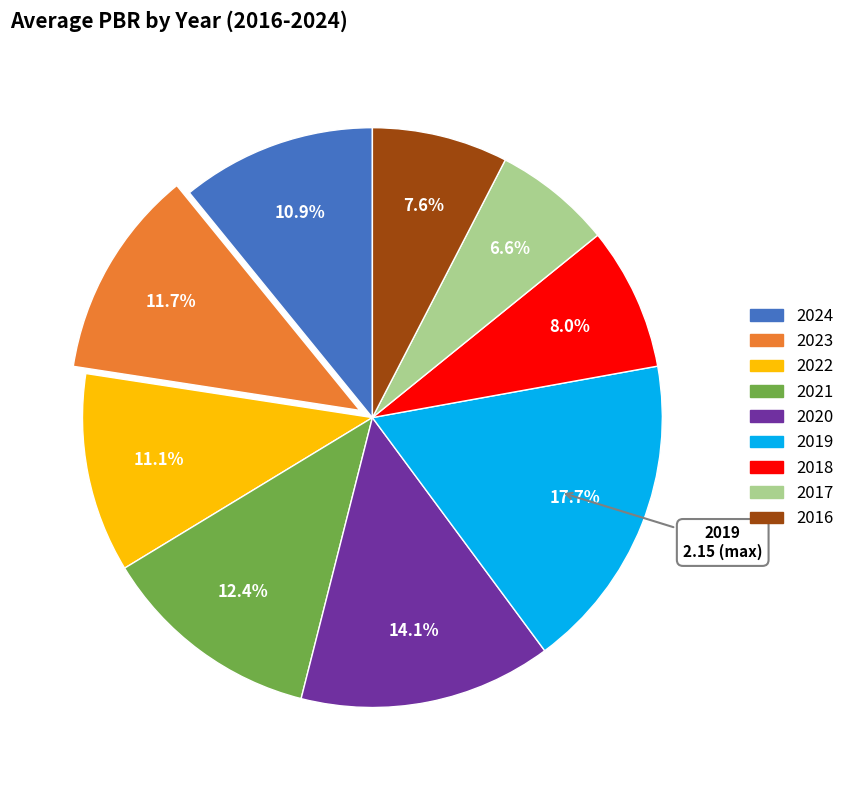

Does any single category account for the majority?

No